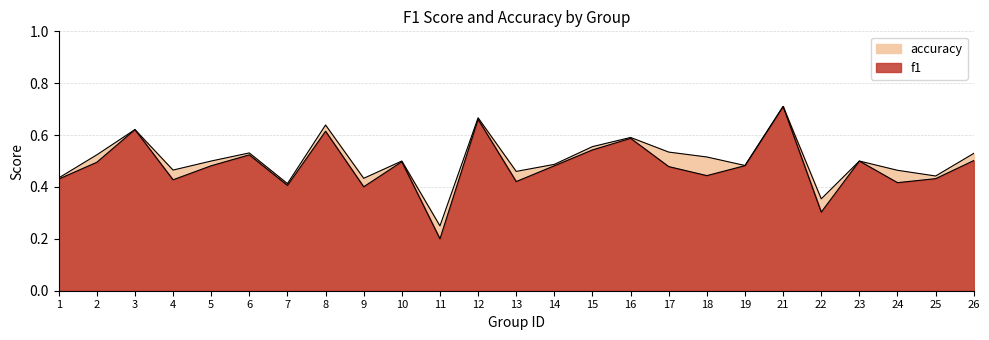

Where is the first local minimum for f1?

4